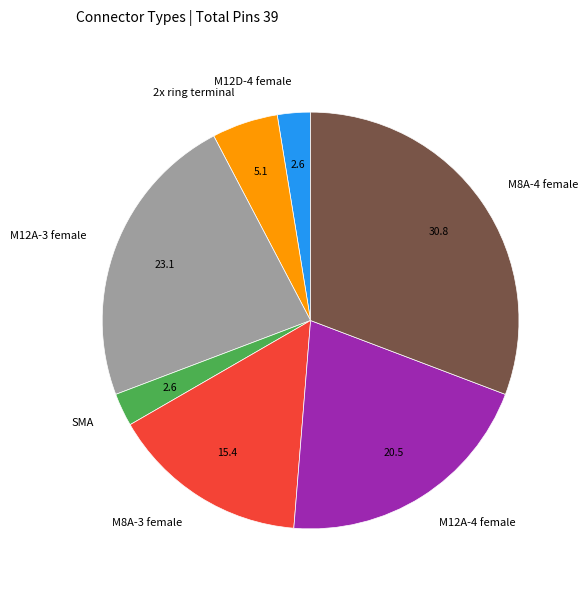

What is the largest slice in the pie chart?

M8A-4 female